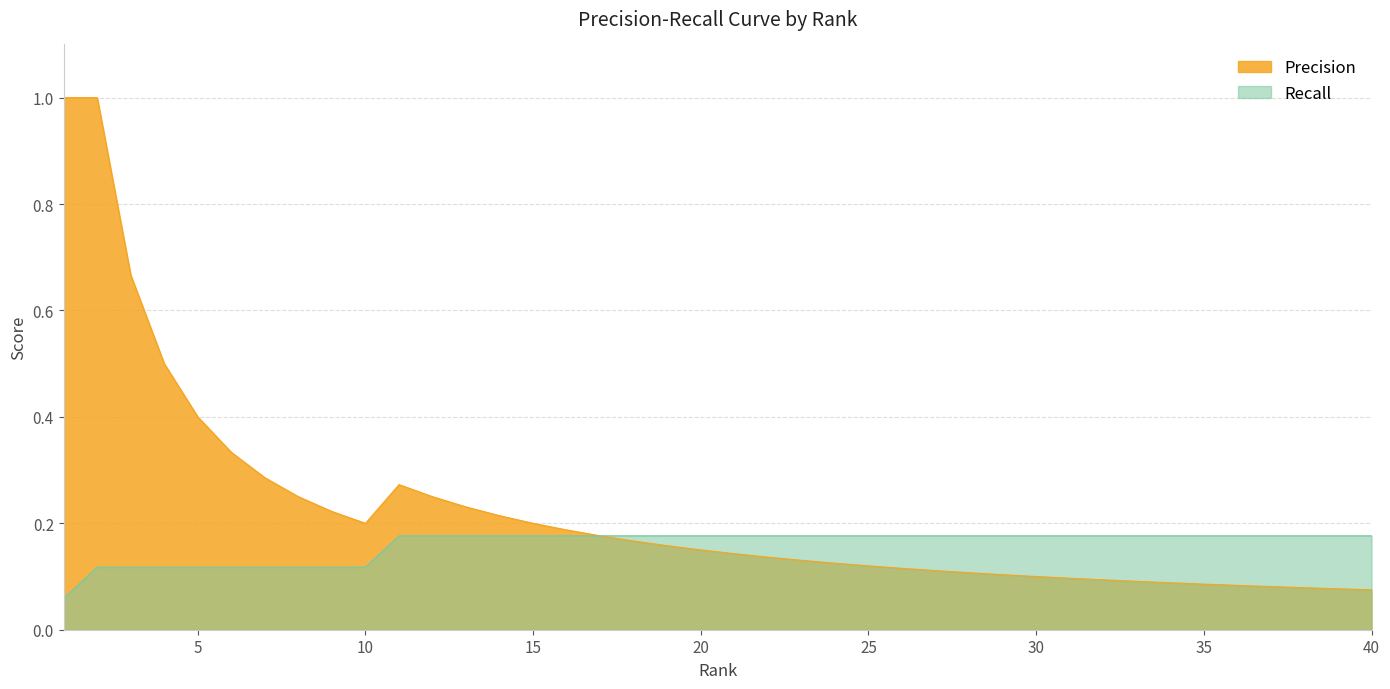

What is the sum of all Recall values?

6.4